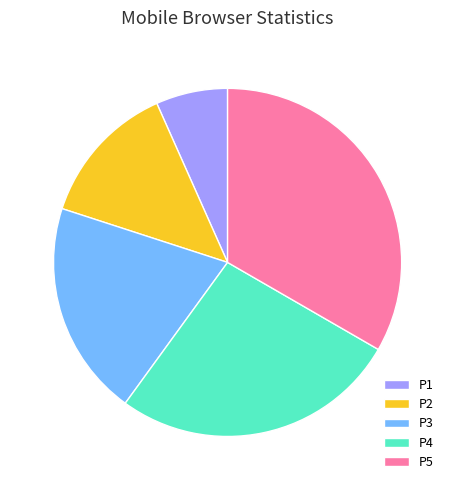

What is the largest slice in the pie chart?

P5